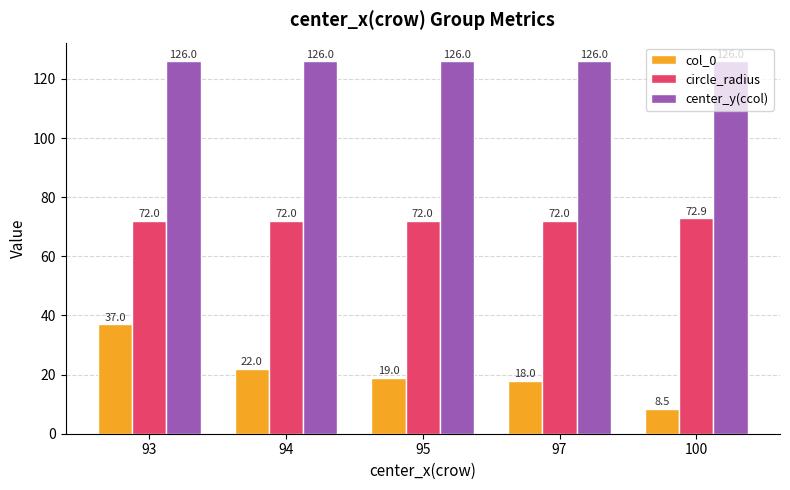

True or false: circle_radius has a value of 25.3 at 95.

False